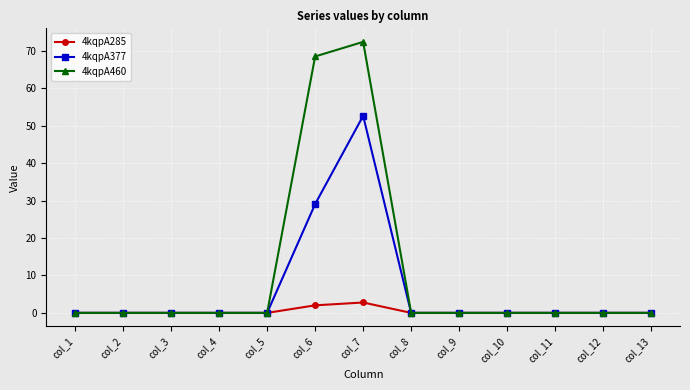

Rank the series by their maximum value, from highest to lowest.

4kqpA460, 4kqpA377, 4kqpA285